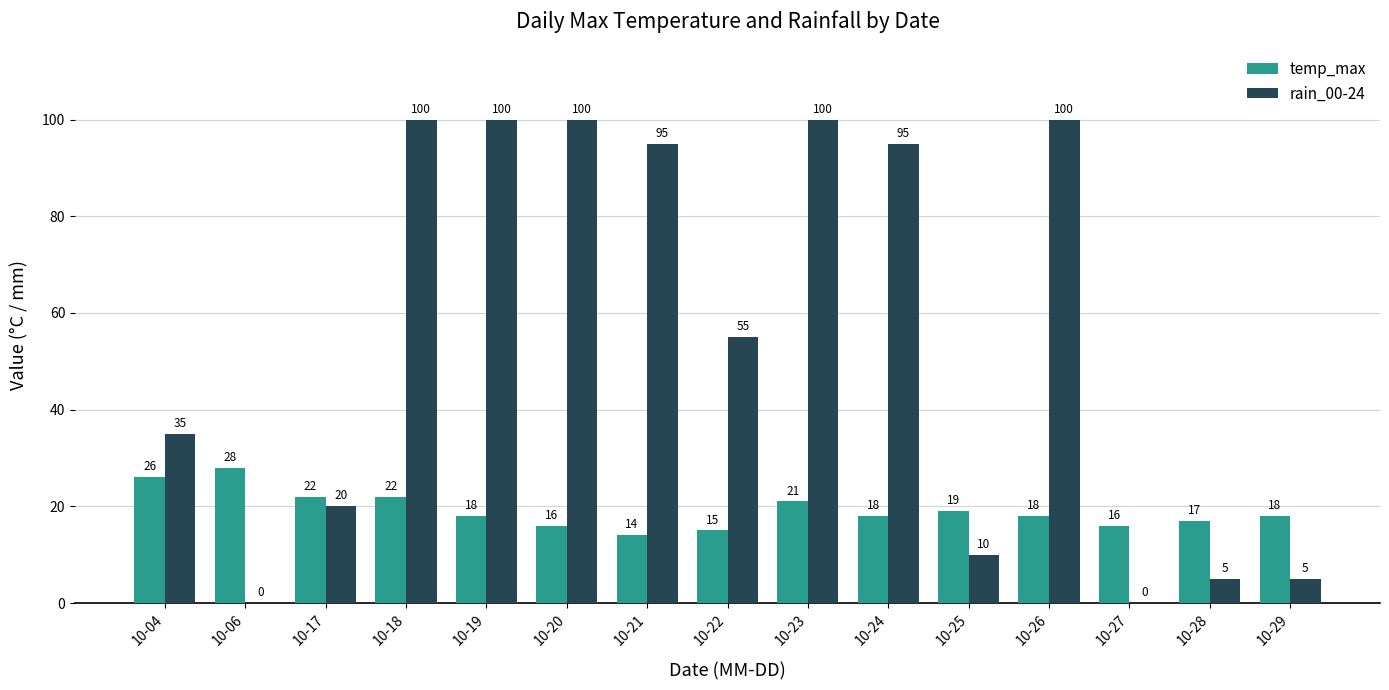

How many groups of bars are there?

15